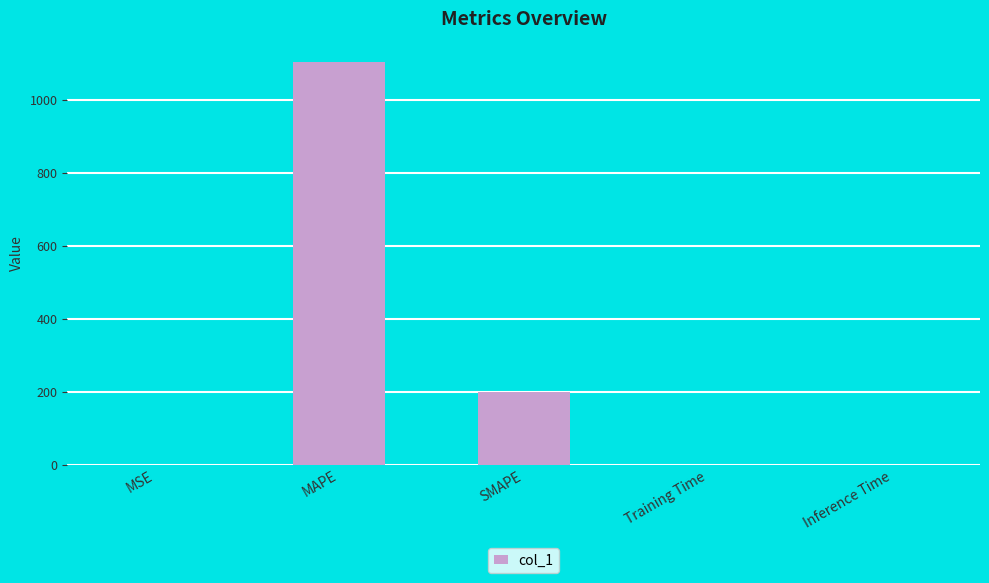

Is it true that the value at Training Time is 0.0?

True